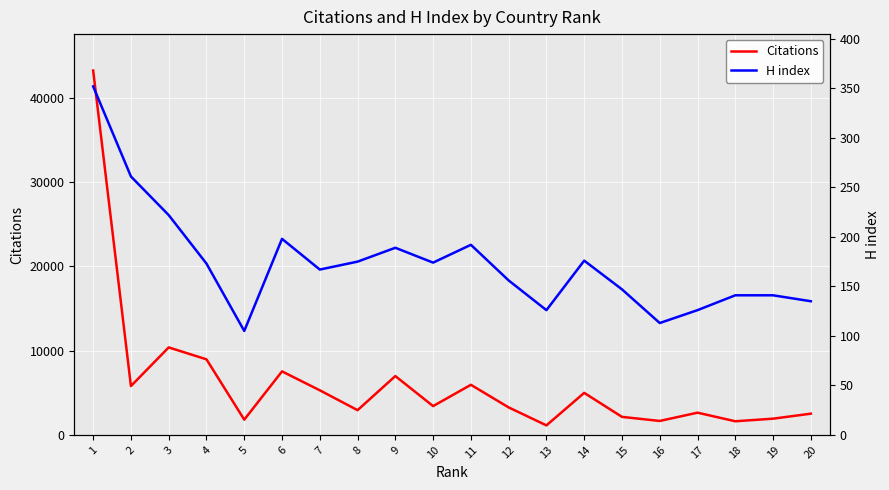

At which label is H index closest to 228?

3